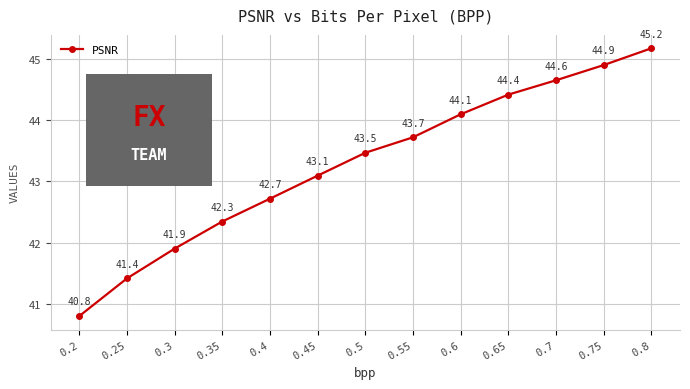

Which has a higher value, 0.45 or 0.2?

0.45